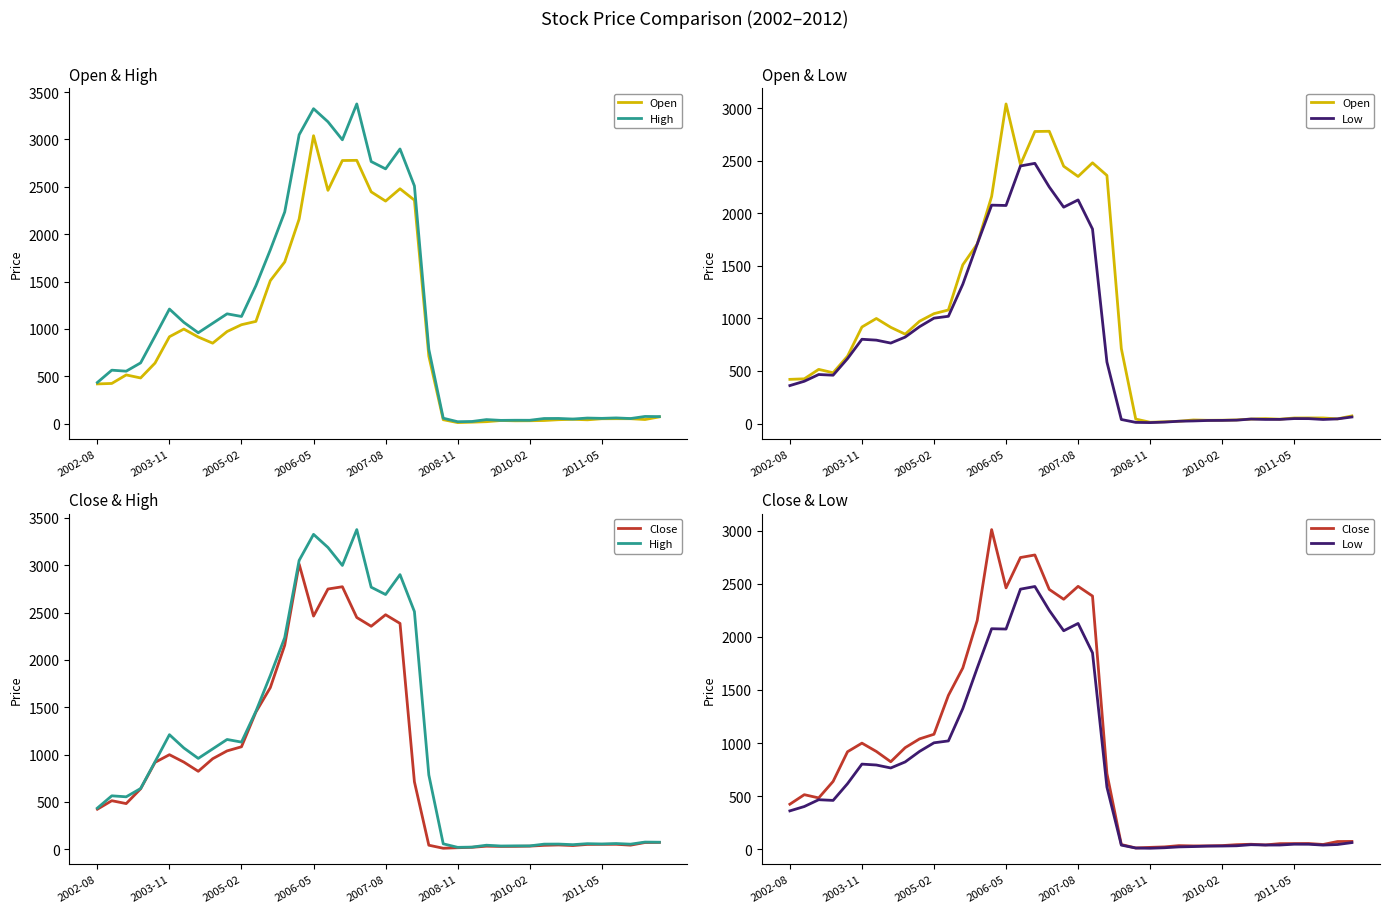

Which series has the largest total across all categories?

High